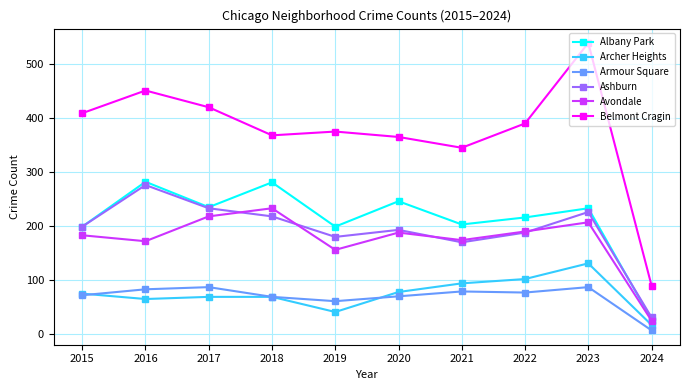

Does the chart have visible grid lines?

Yes